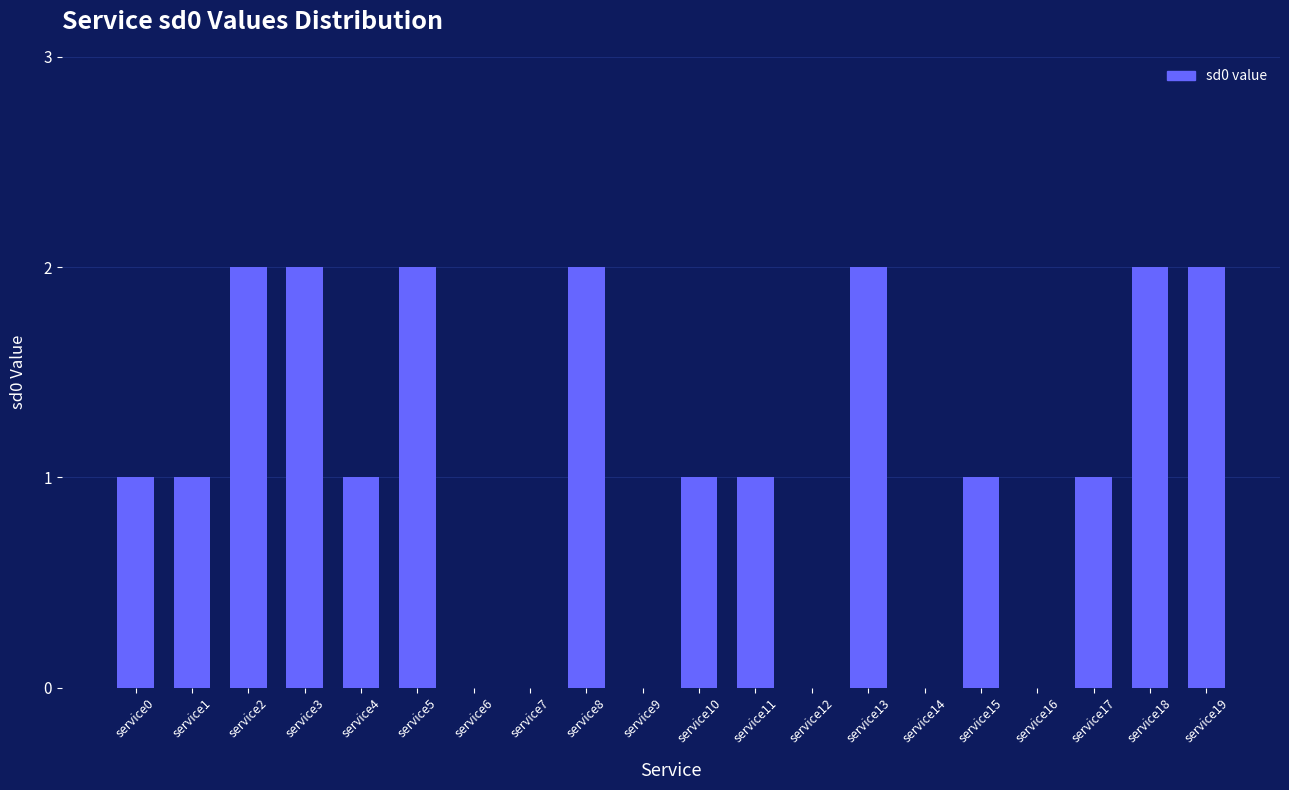

What is the change in value from service0 to service8?

+1